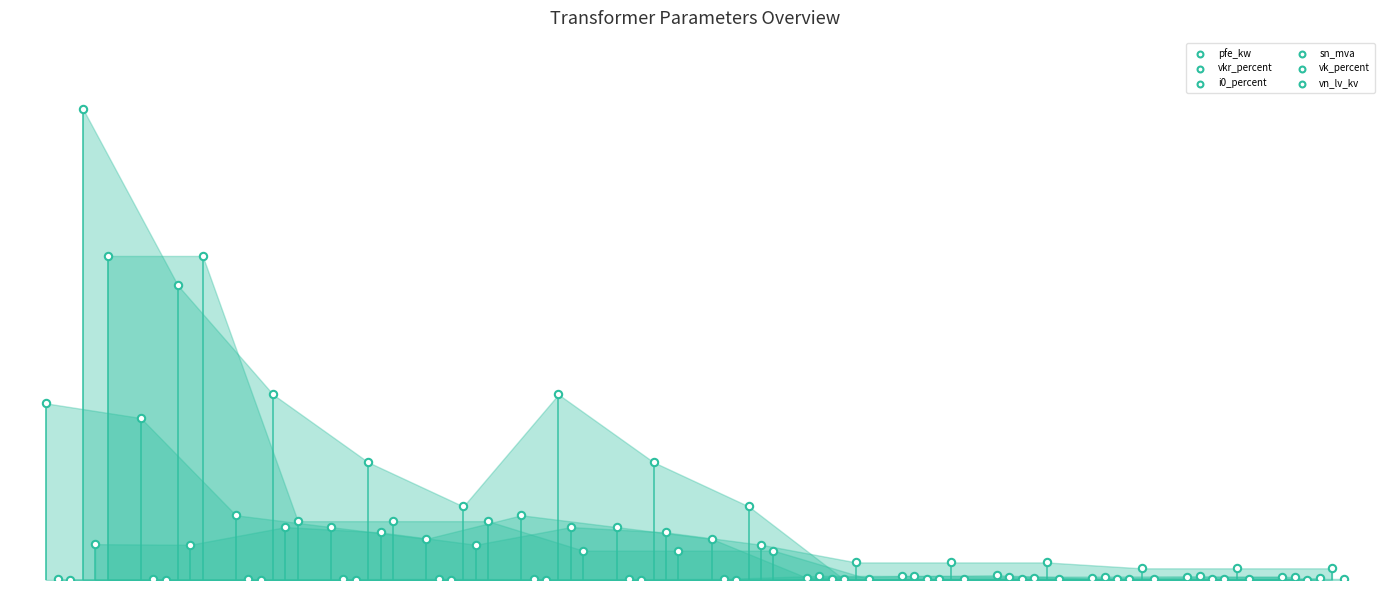

Which series has the largest Y range (max minus min)?

sn_mva